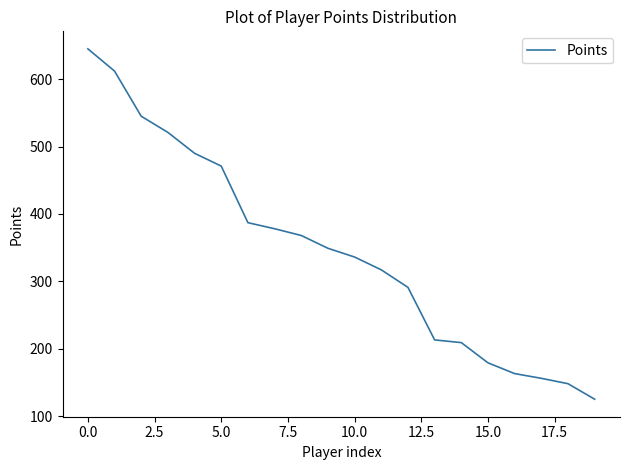

What is the difference between the maximum and minimum values?

520